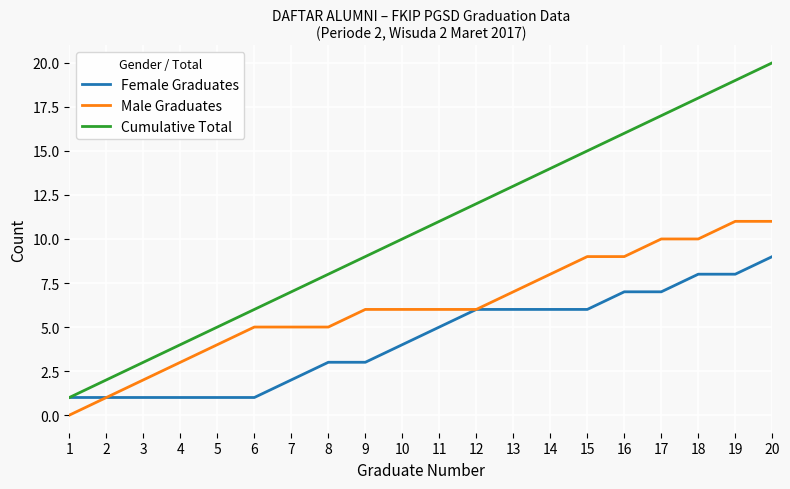

Rank the series by their maximum value, from highest to lowest.

Cumulative Total, Male Graduates, Female Graduates